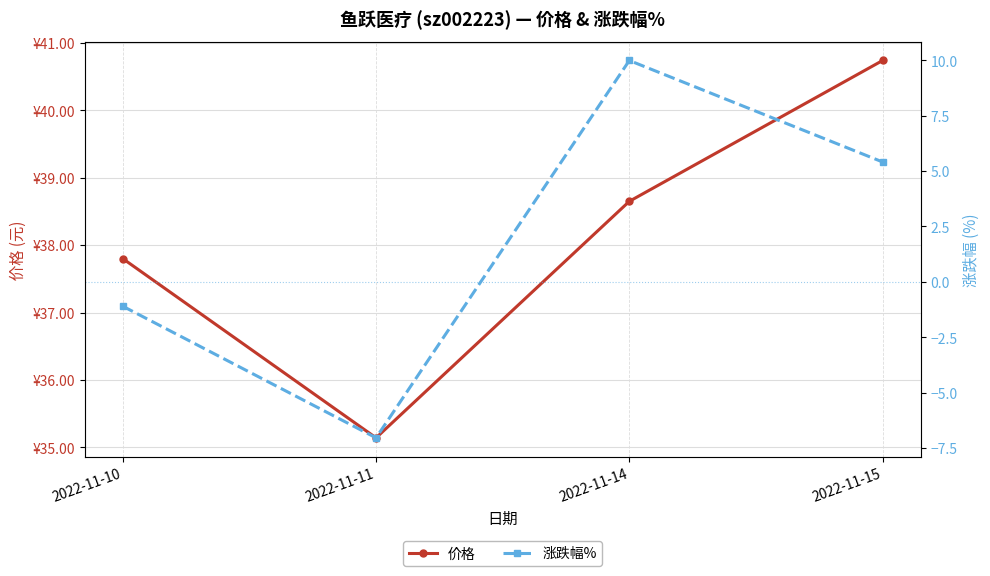

Reading left to right, extract all data points from this chart.

价格: 37.8	35.1	38.6	40.7
涨跌幅%: -1.1	-7.0	10.0	5.4